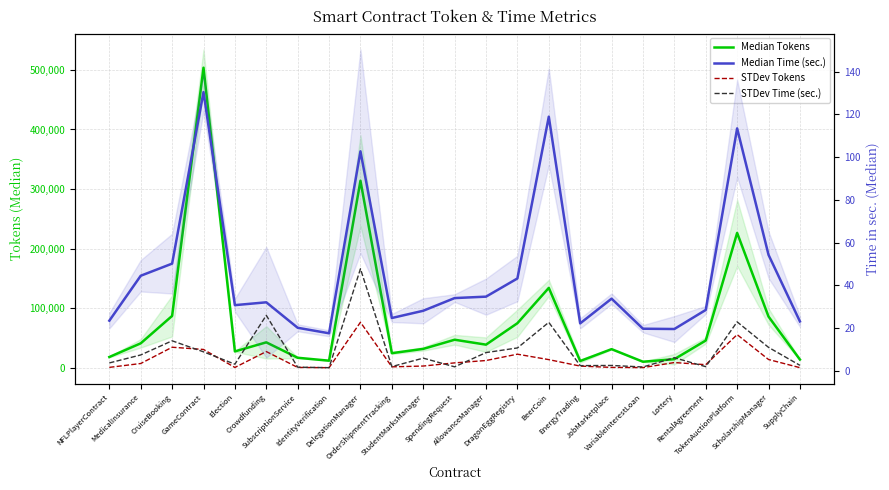

Reading right to left, what are all the values shown in this chart?

Median Tokens: 13777.0	85948.0	226380.0	45733.0	14410.0	10127.0	31253.0	11302.0	134074.0	74788.0	38785.0	47053.0	31698.0	24509.0	313982.0	11871.0	16779.0	42666.0	27459.0	503706.0	87034.0	41038.0	18054.0
STDev Tokens: 163.3	13871.9	55612.7	5162.8	8762.4	272.9	599.2	2802.9	13650.2	22785.6	12157.0	8196.4	2887.7	1543.5	76418.9	142.5	535.0	27204.8	514.2	30724.7	34450.8	7142.4	655.4
Median Time (sec.): 23.1	54.3	113.5	28.4	19.5	19.6	33.7	22.2	119.0	43.2	34.7	34.0	28.1	24.7	102.8	17.5	20.1	32.0	30.7	130.5	50.1	44.5	23.4
STDev Time (sec.): 2.5	10.9	22.9	1.9	6.1	1.7	2.4	2.4	22.6	10.6	8.5	1.8	5.9	1.9	47.7	1.4	1.6	25.9	3.0	8.8	14.0	7.4	3.6